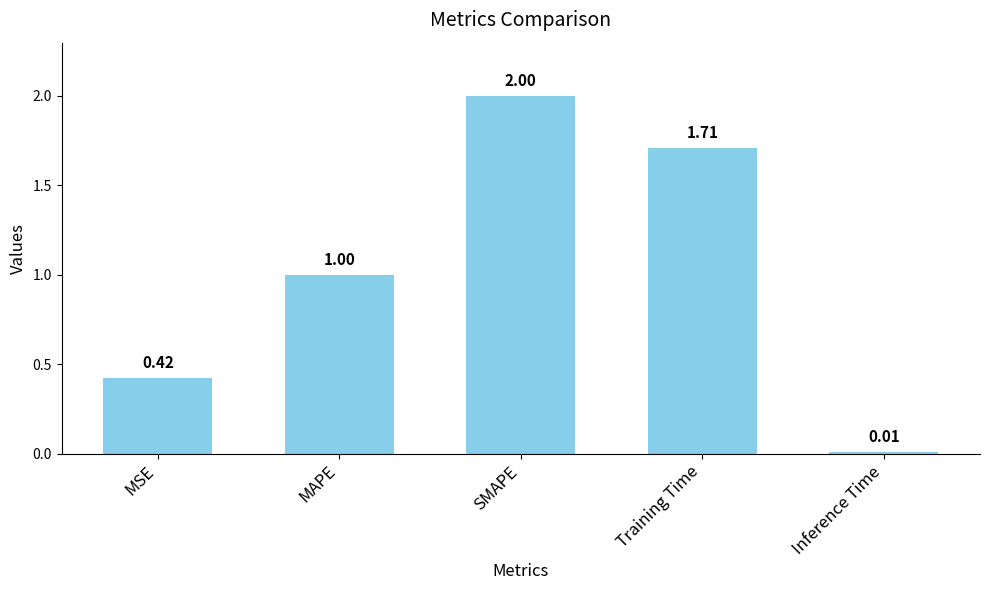

Rank the categories by value from highest to lowest.

SMAPE, Training Time, MAPE, MSE, Inference Time